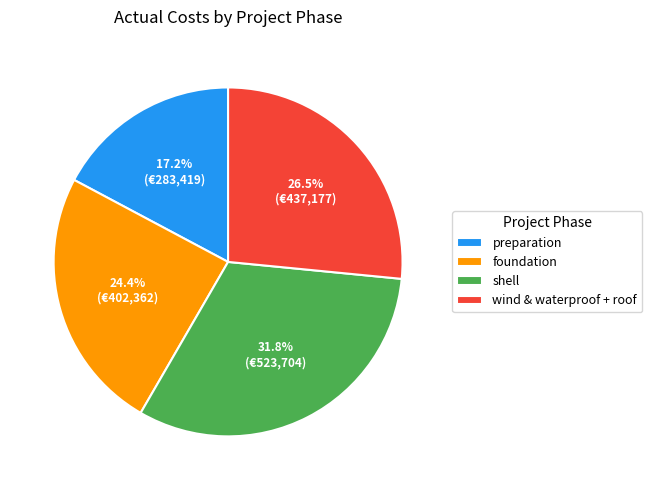

How many segments does this pie chart have?

4